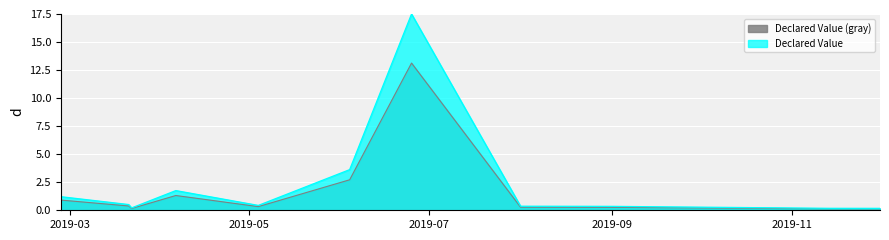

At which category does the chart reach its peak across all series?

2019-06-25